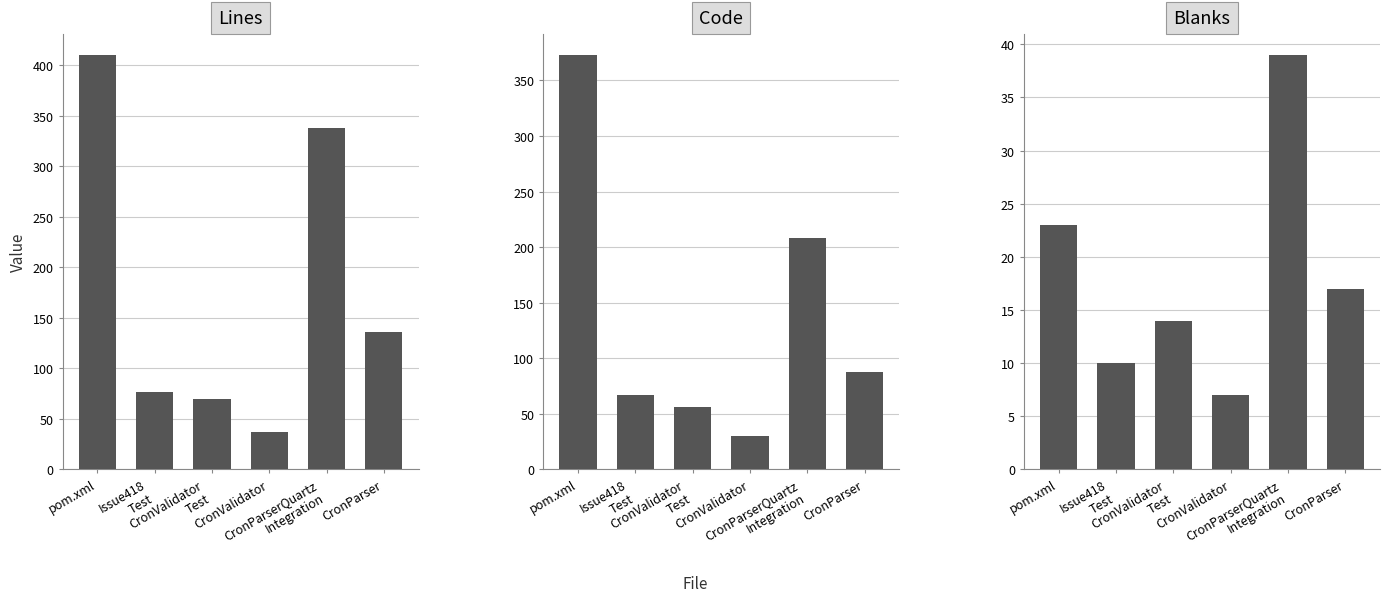

Which has a higher value, CronParser or CronValidator?

CronParser